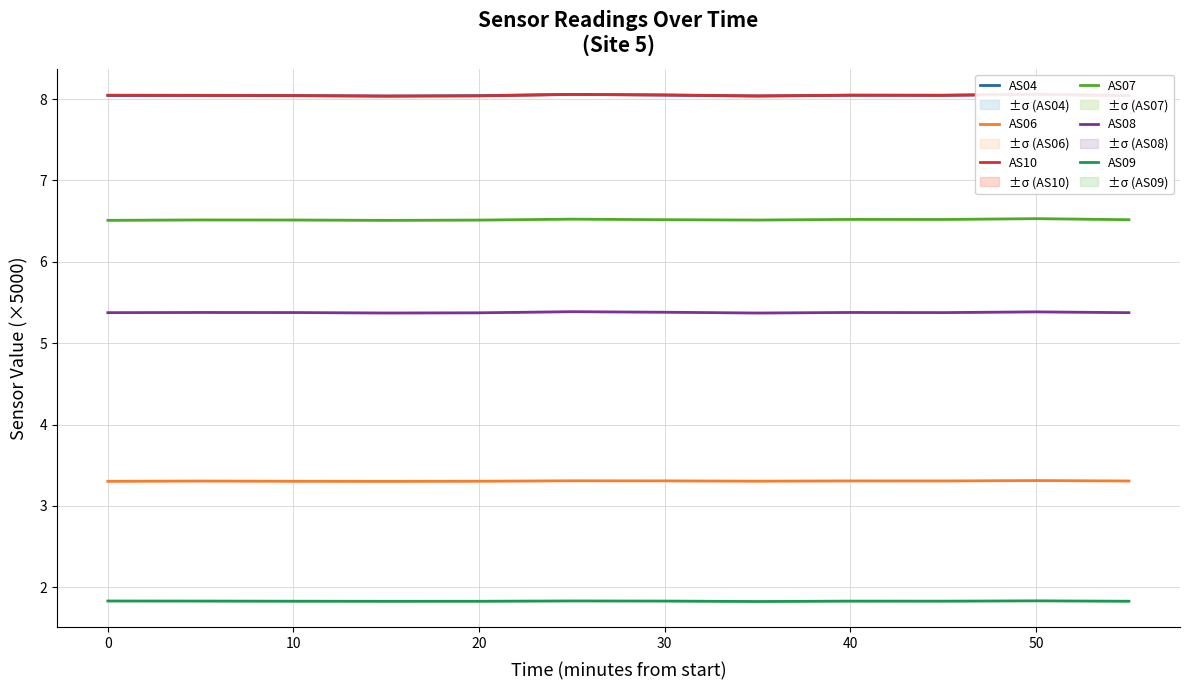

True or false: AS06 and AS09 intersect in this chart.

False